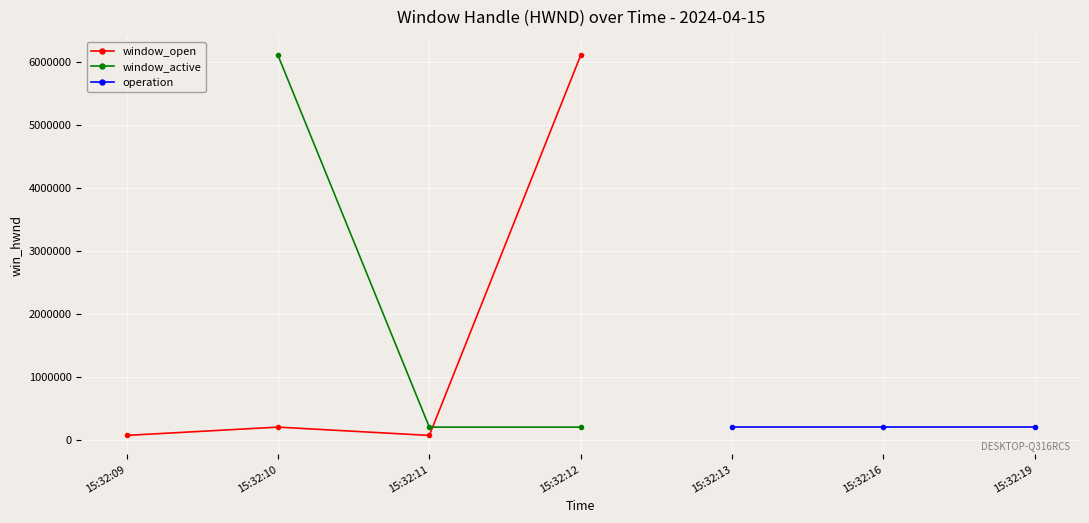

Where is the first local maximum for window_open?

15:32:10